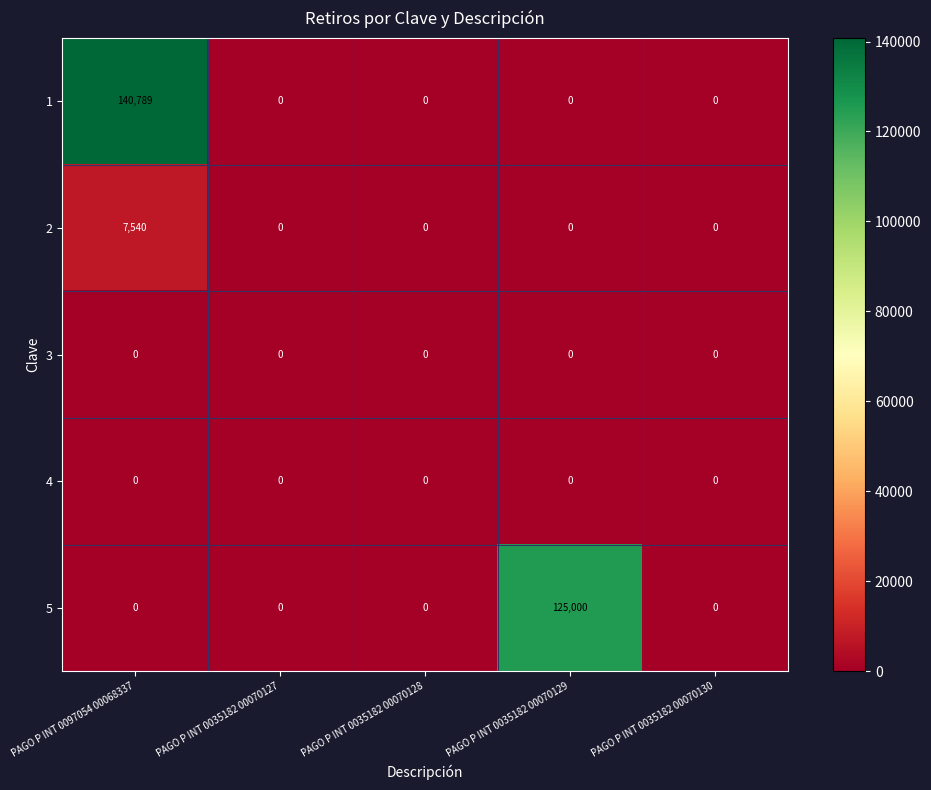

Which series has the largest range (max minus min)?

1